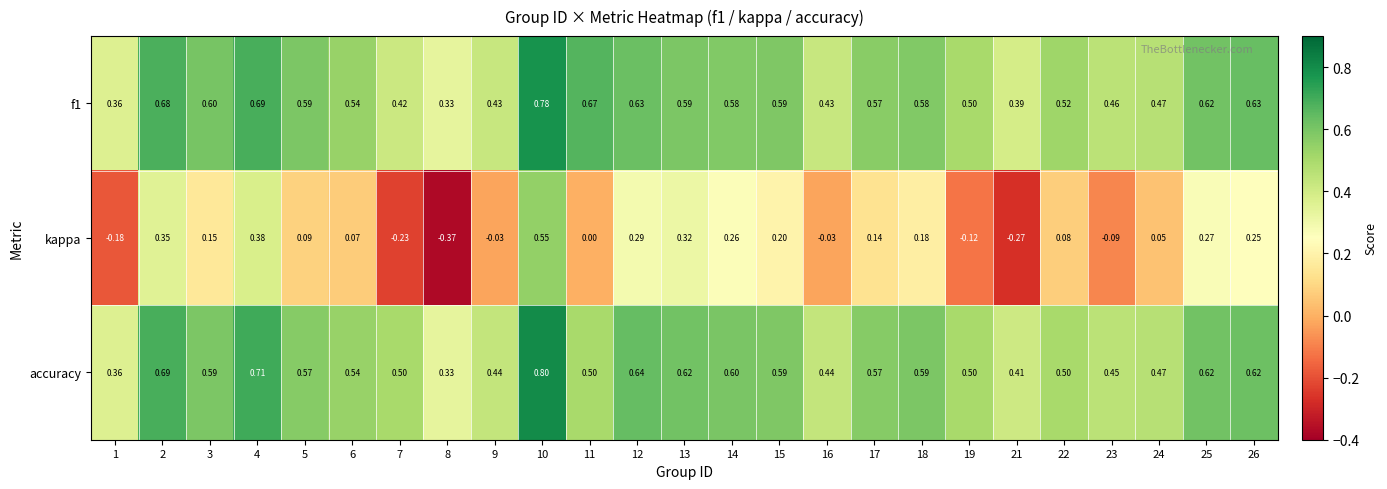

Is the value of kappa at 14 greater than the value of accuracy at 10?

No